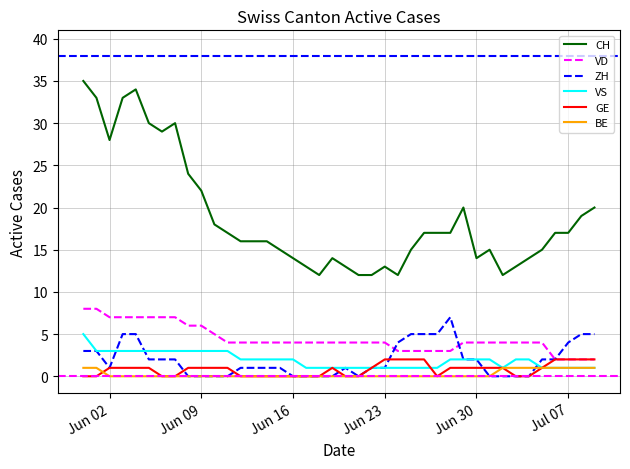

Which series has the widest spread of values?

CH